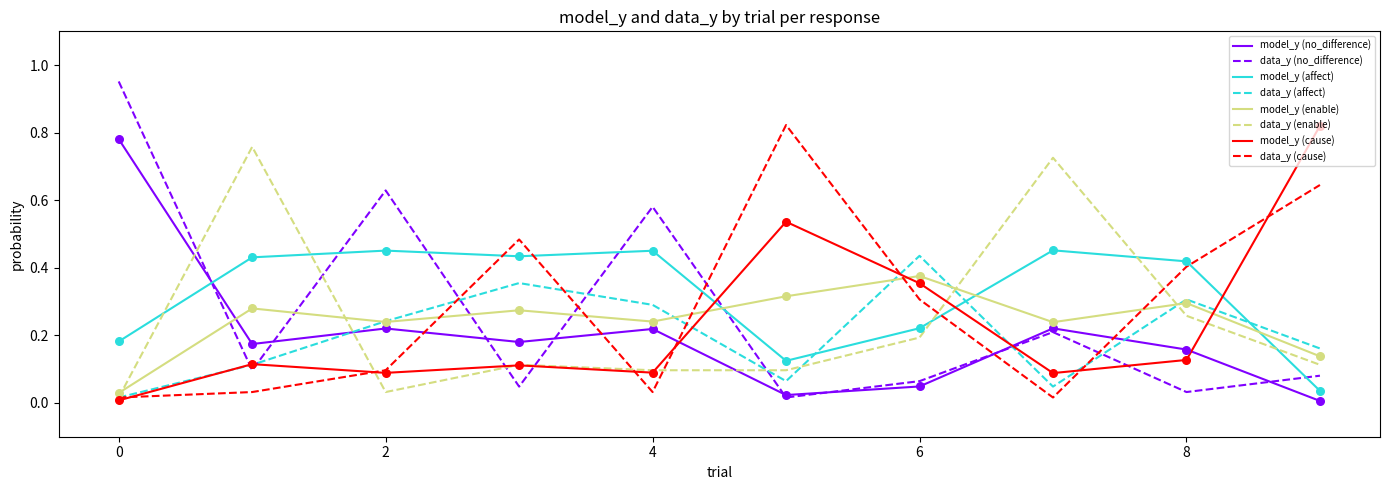

Which series has the widest spread of values?

data_y (no_difference)